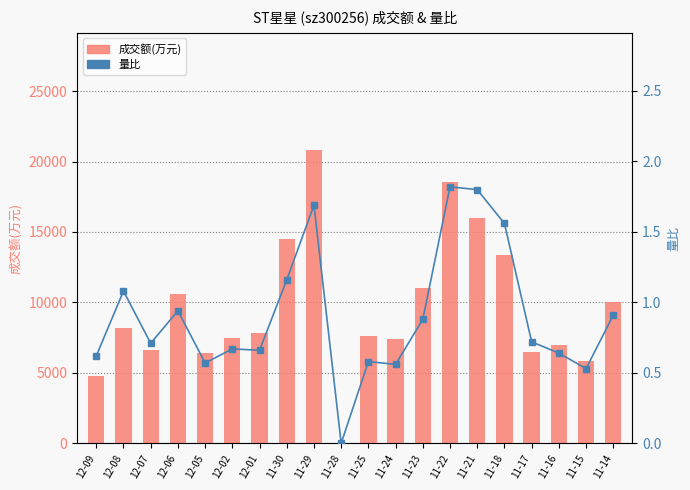

What is the total value across all series at 11-22?

18525.8